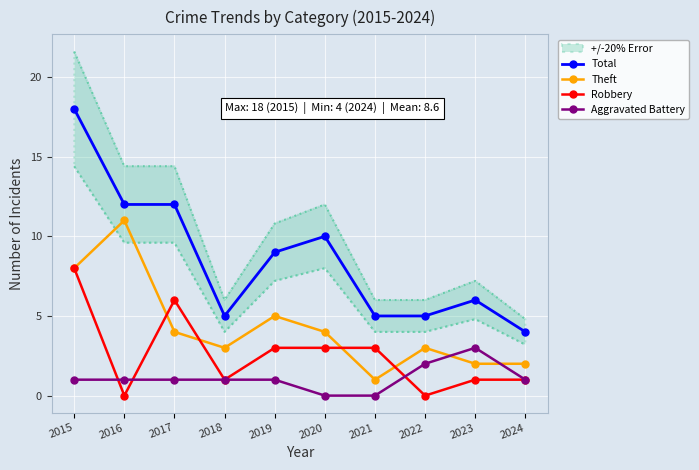

Is it true that Total equals 10 at 2020?

True